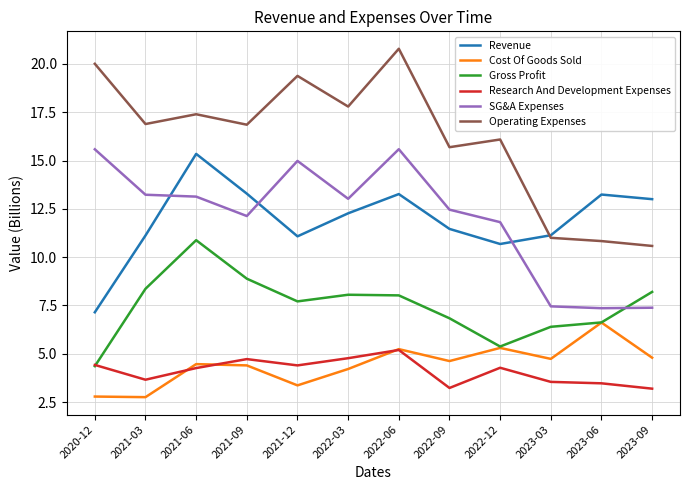

What is the approximate value of Operating Expenses at 2022-03?

17.8